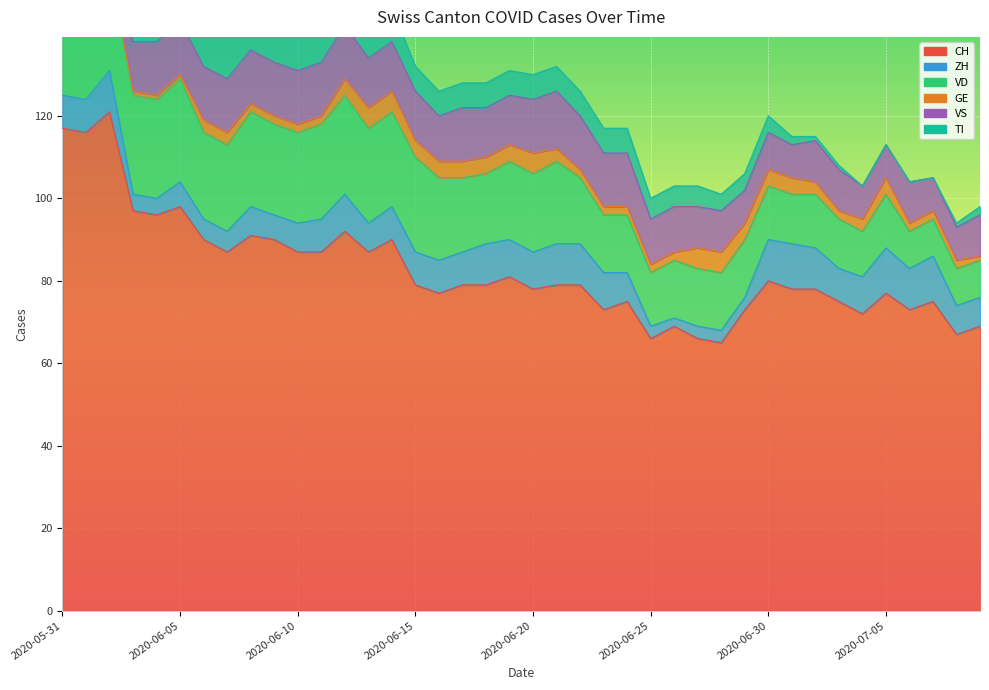

What is the label of the 16th point from the left?

2020-06-15